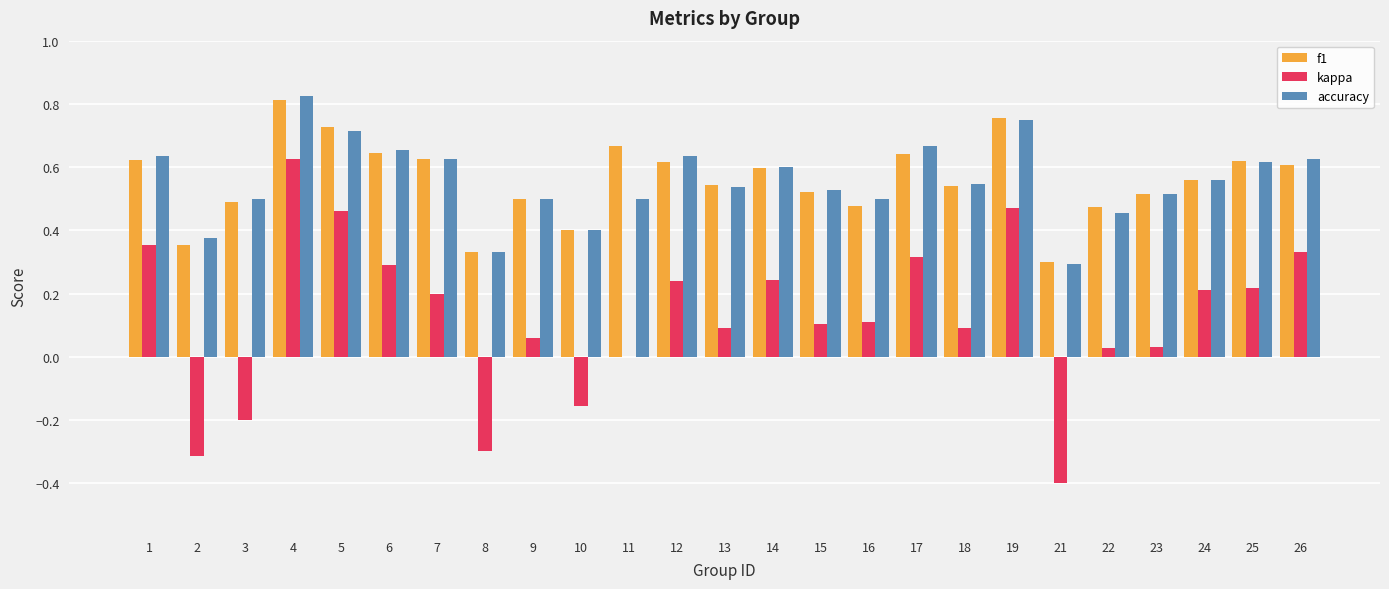

Is it true that f1 equals 1.0 at 19?

False